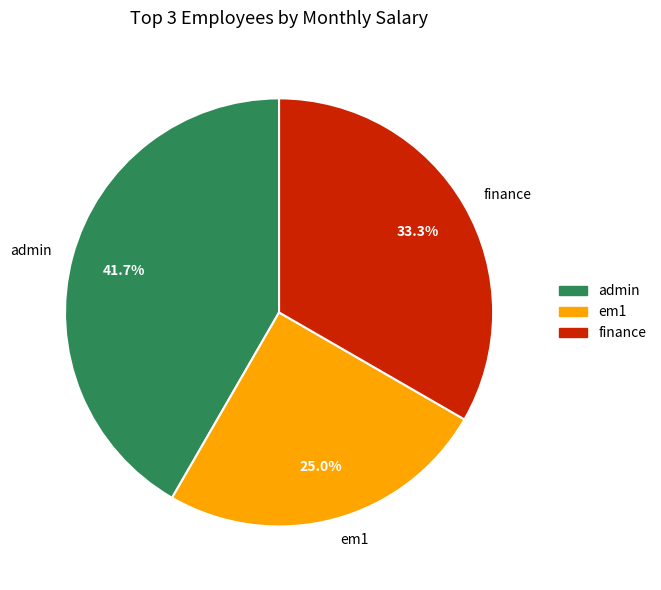

What is the largest slice in the pie chart?

admin